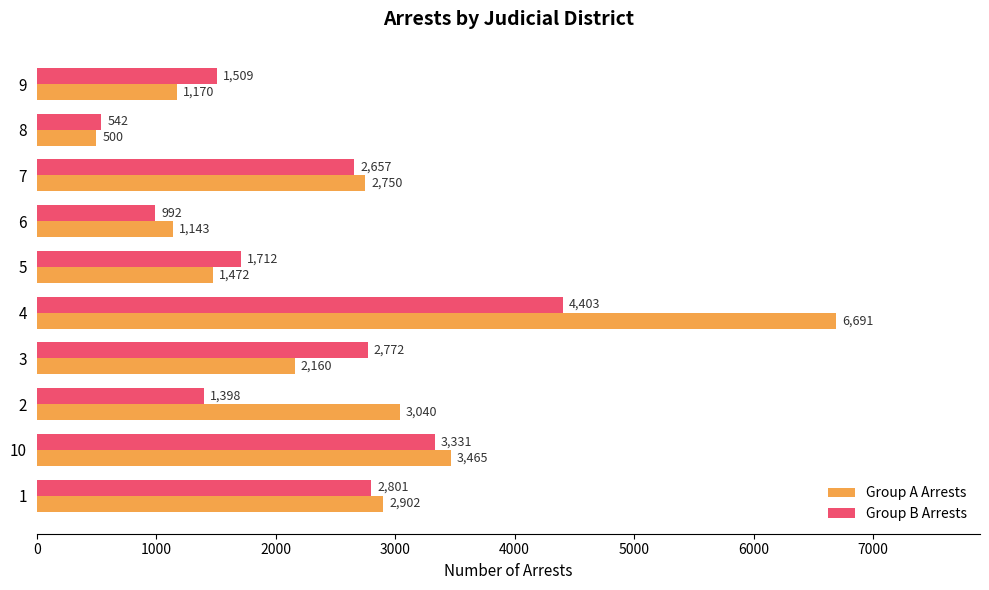

How many distinct data groups are displayed?

2